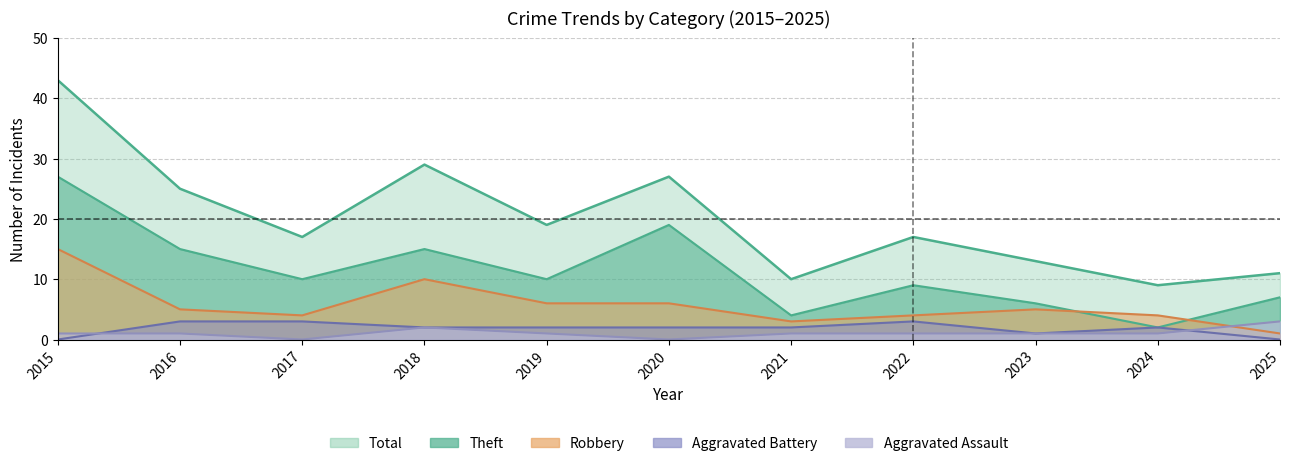

Rank the series by their maximum value, from highest to lowest.

Total, Theft, Robbery, Aggravated Assault, Aggravated Battery